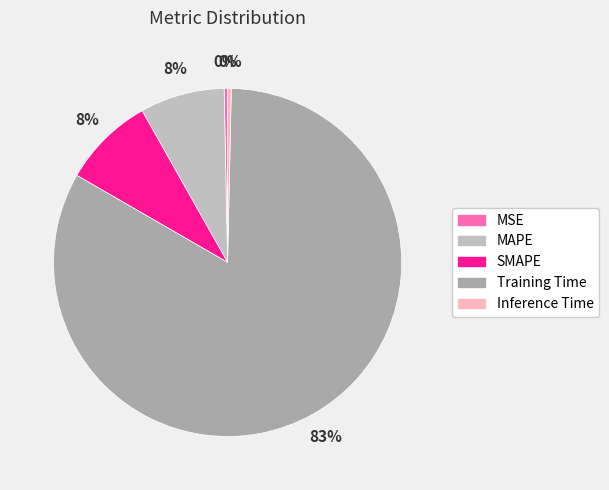

What is the largest slice in the pie chart?

Training Time